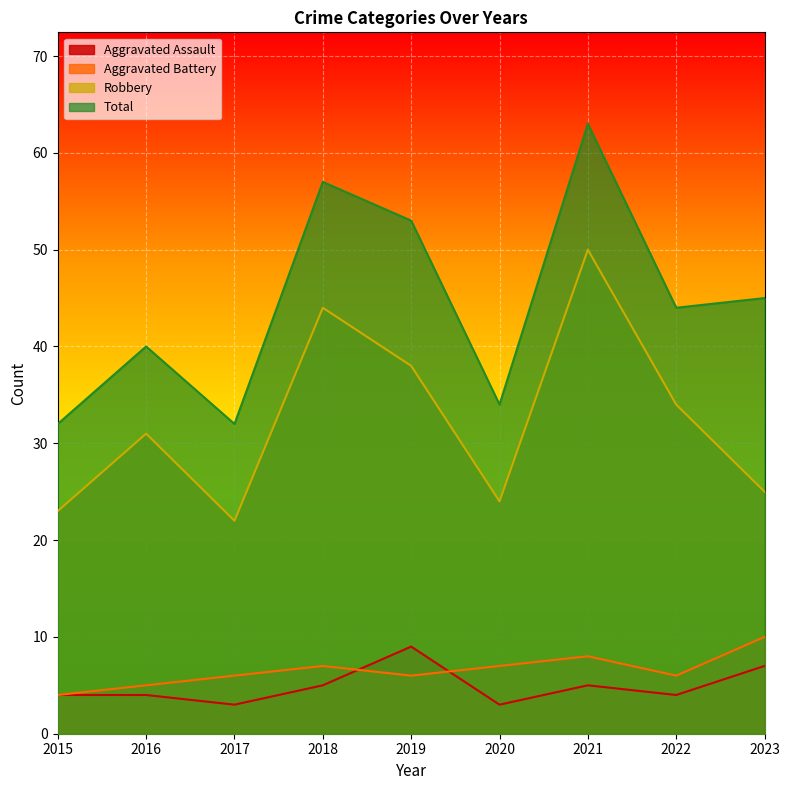

Which series has the widest spread of values?

Total